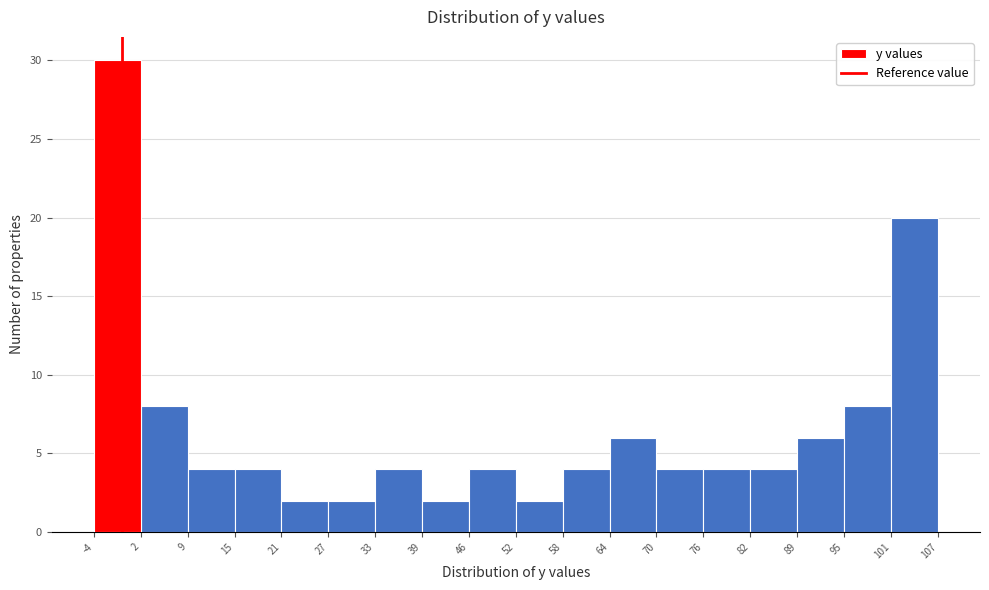

Reading left to right, list every bar in this chart as the range it spans on the x-axis followed by its height. The values are not printed on the chart, so give them approximately, as read against the axis.

-4 to 2: 30
2 to 9: 8
9 to 15: 4
15 to 21: 4
21 to 27: 2
27 to 33: 2
33 to 39: 4
39 to 46: 2
46 to 52: 4
52 to 58: 2
58 to 64: 4
64 to 70: 6
70 to 76: 4
76 to 82: 4
82 to 89: 4
89 to 95: 6
95 to 101: 8
101 to 107: 20